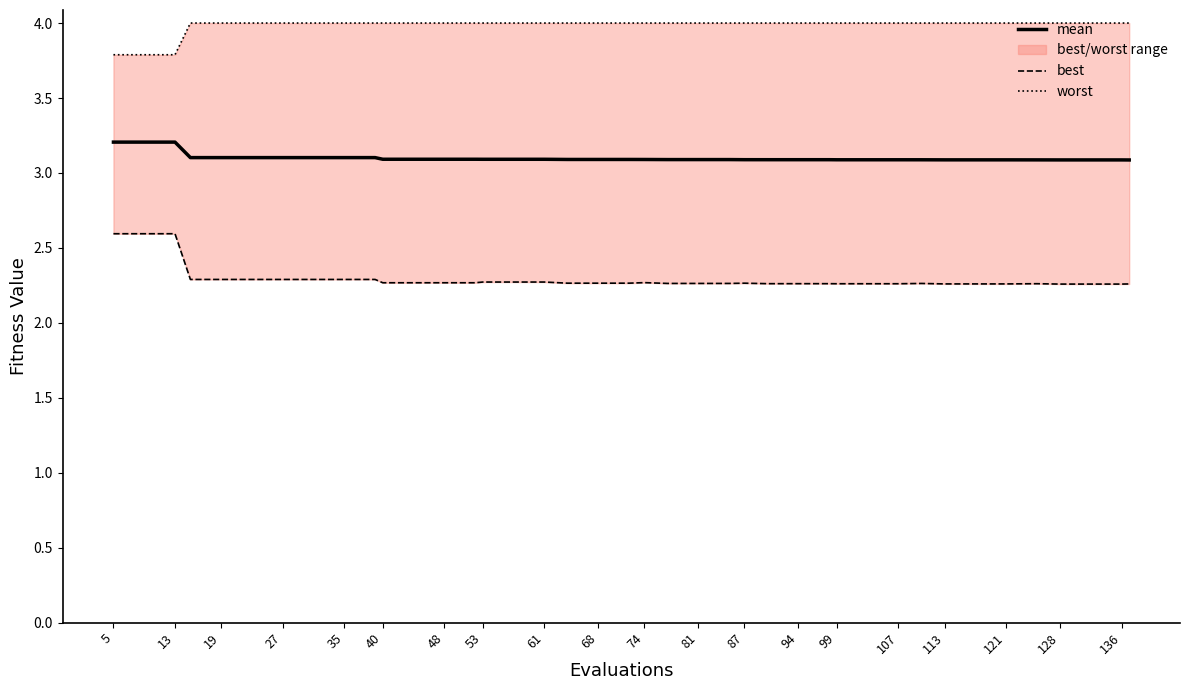

What is the smallest value displayed?

2.3